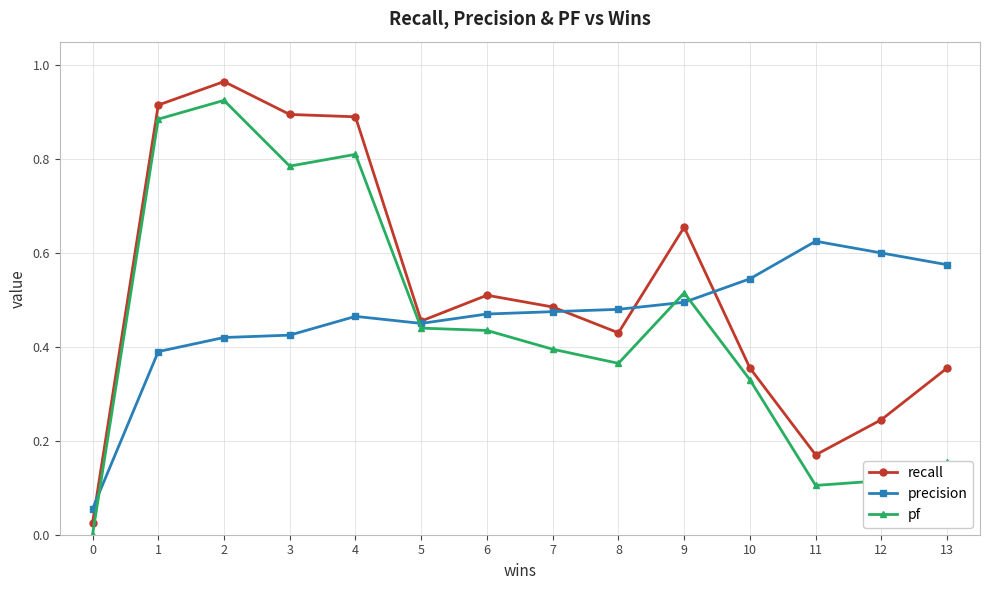

Between 2 and 3, which series saw the biggest shift?

pf